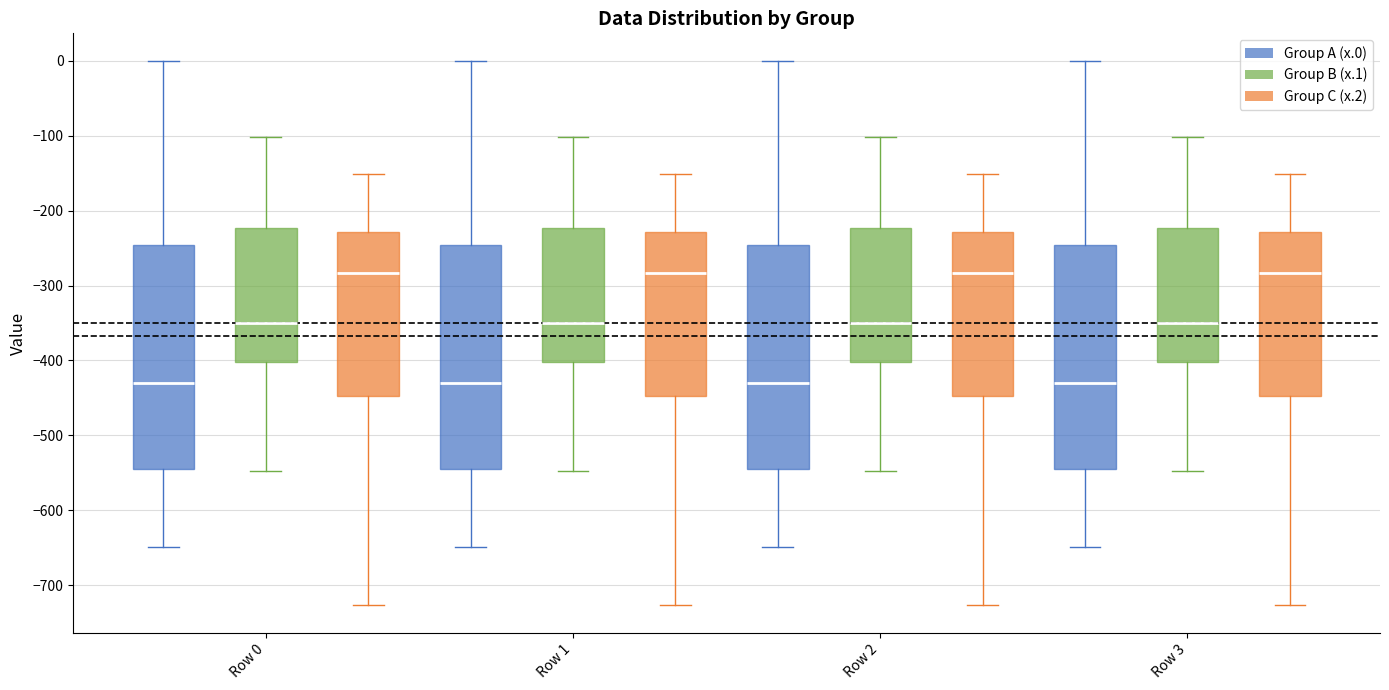

Where does the lower whisker of the box for Row 1 (Group C (x.2)) end on the y-axis? The values are not printed on the chart, so give them approximately, as read against the axis.

-730